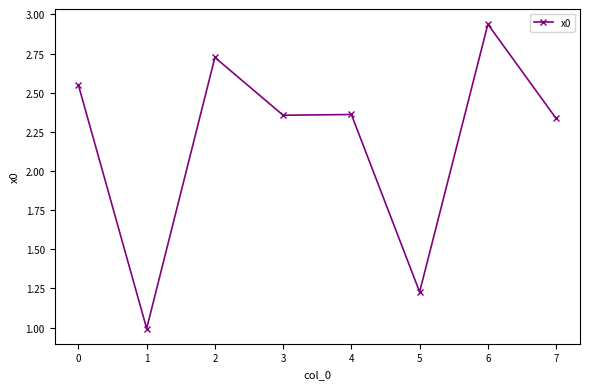

True or false: the data has more than 0 interior local peaks.

True